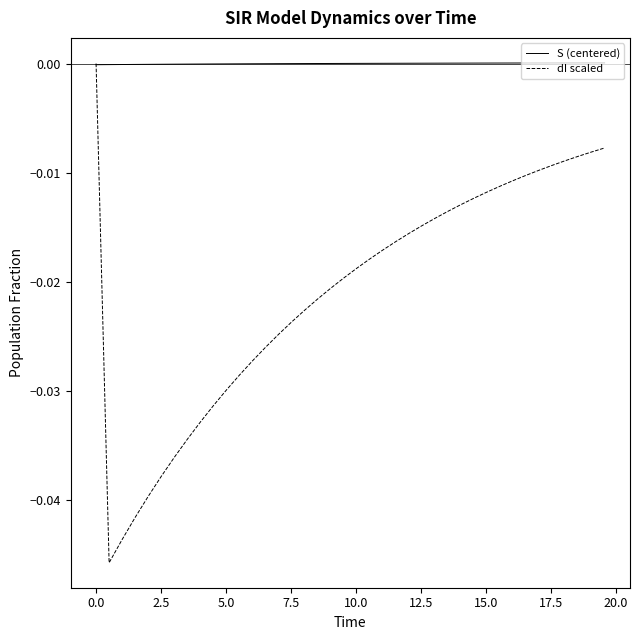

How many lines are shown in the chart?

2